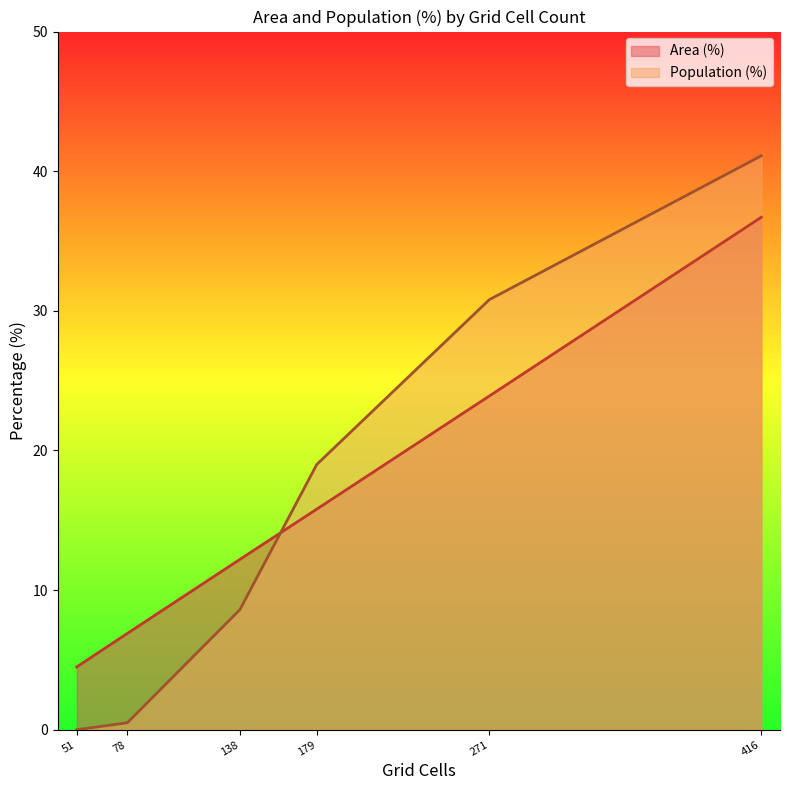

The Area (%) series shows 10.9 at Only CT reachable within 60 min. True or false?

False